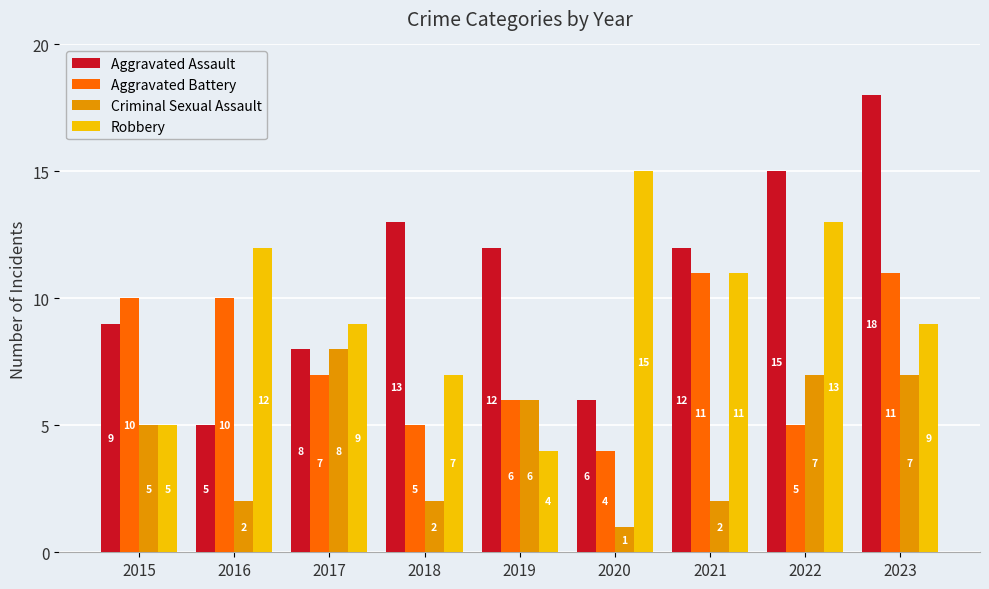

At which label does Aggravated Assault first exceed 12?

2018